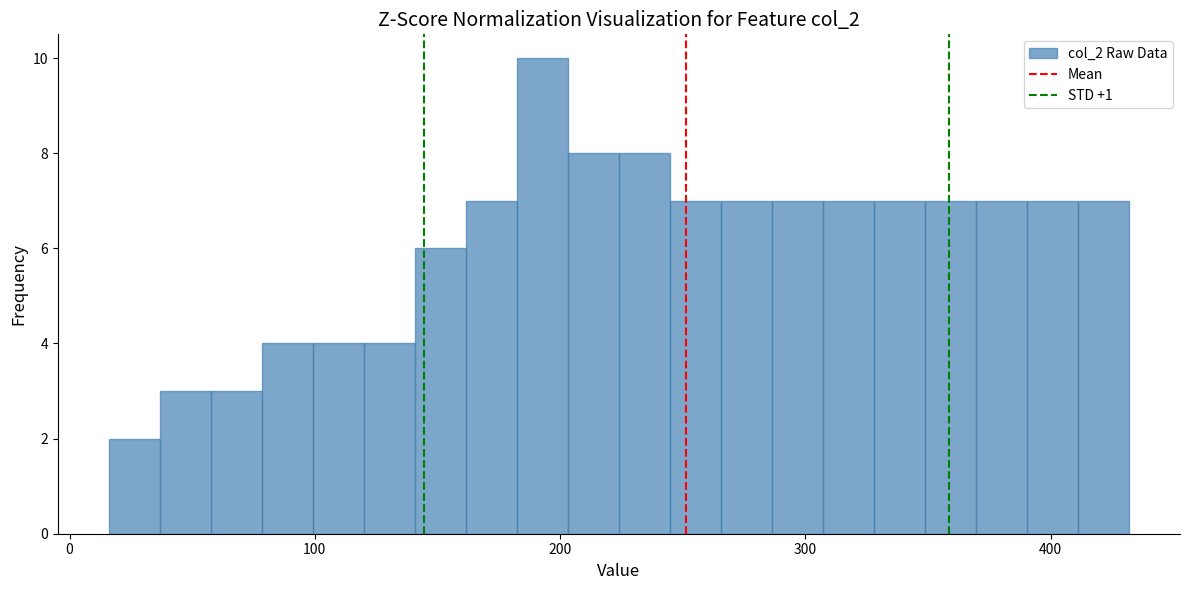

Read against the x-axis, roughly where is the centre of the tallest bar?

190